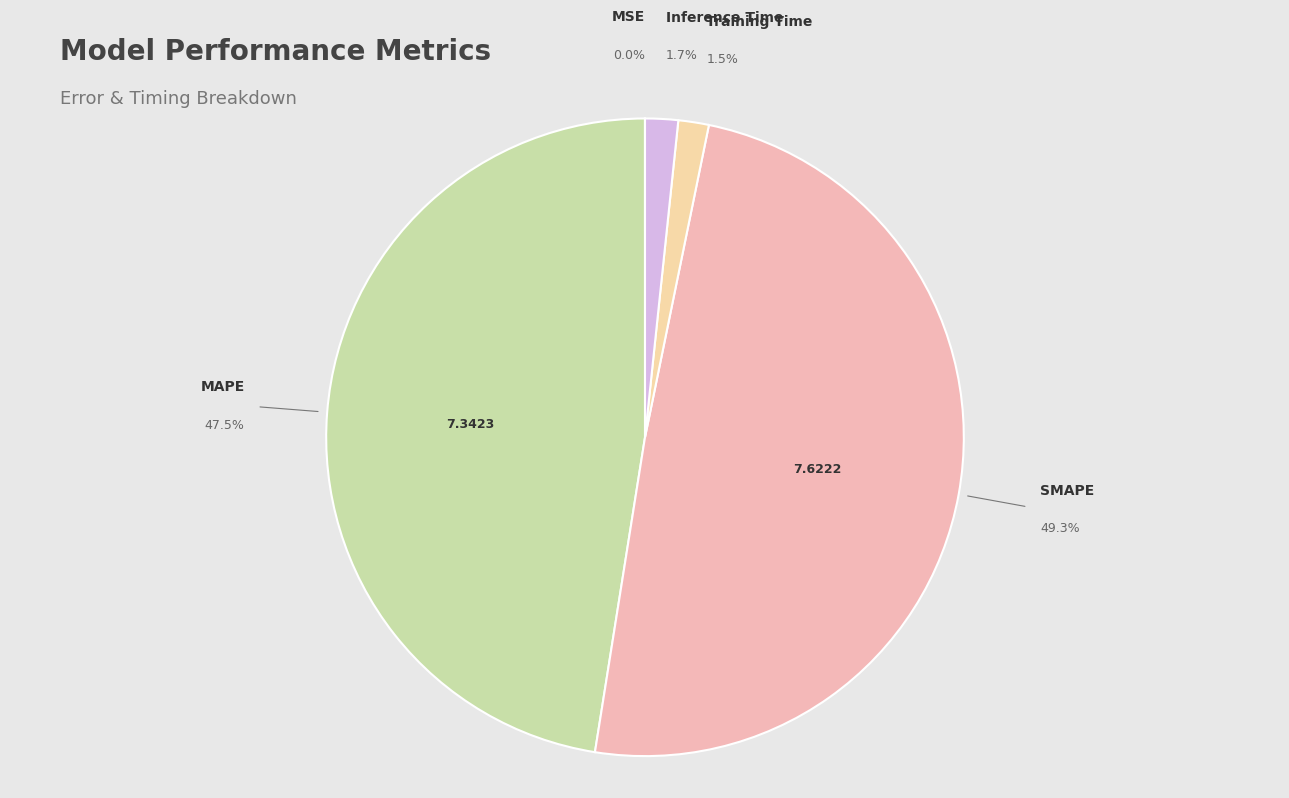

How many slices are in this pie chart?

5